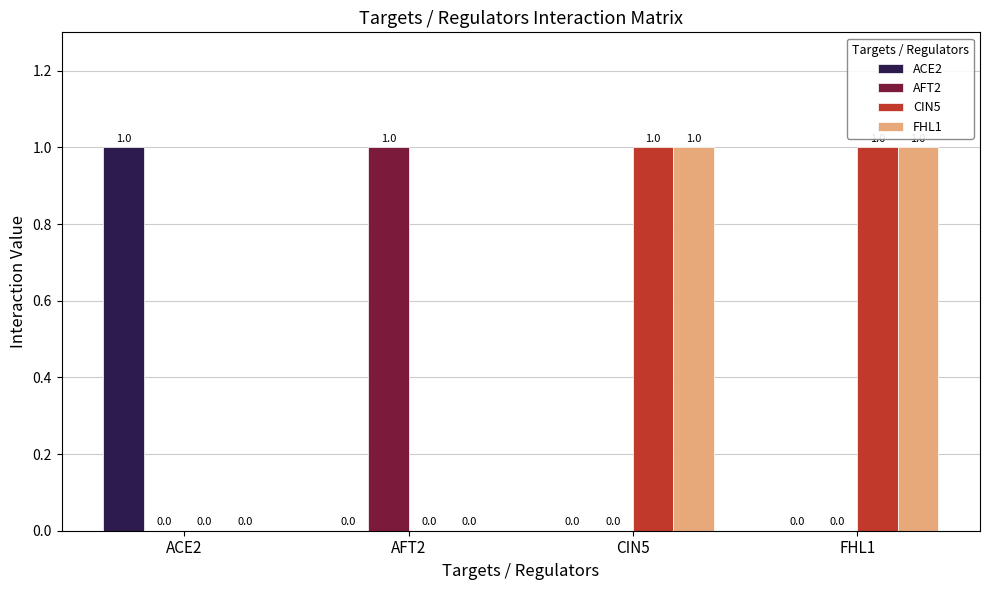

Is the value of ACE2 at ACE2 greater than the value of AFT2 at CIN5?

Yes